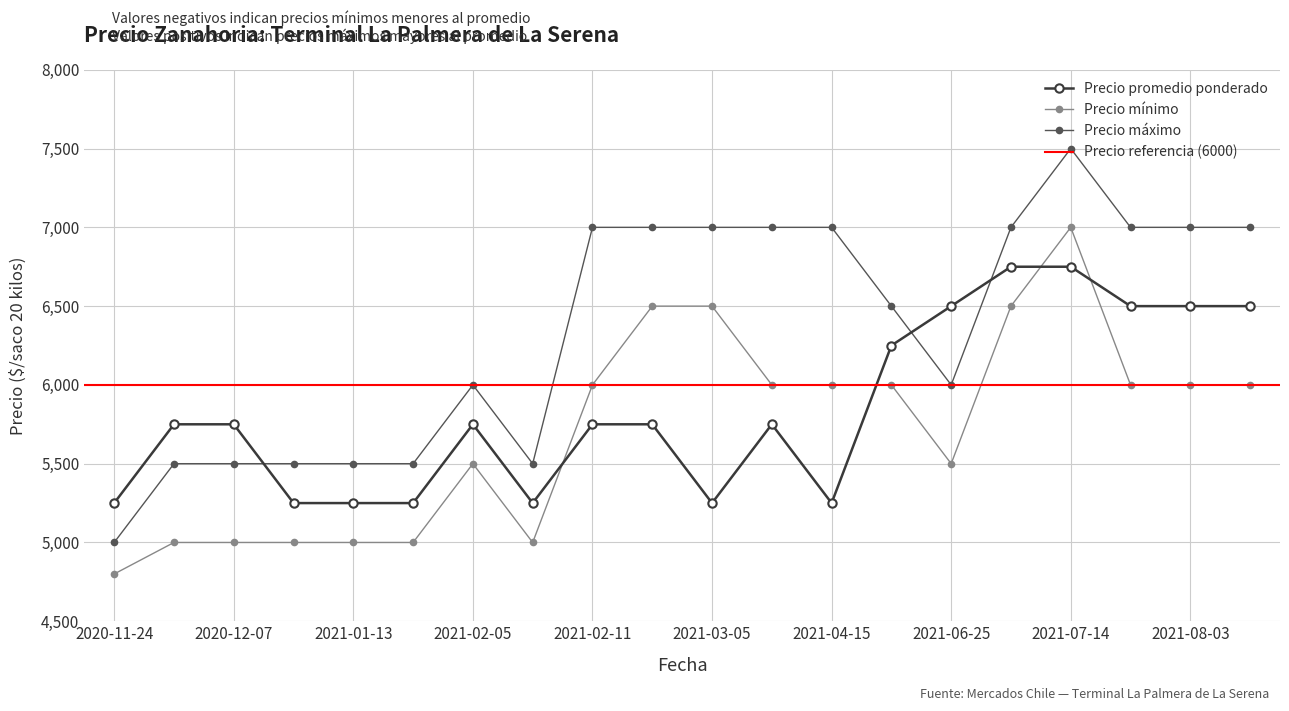

True or false: Precio máximo and Precio mínimo intersect in this chart.

False